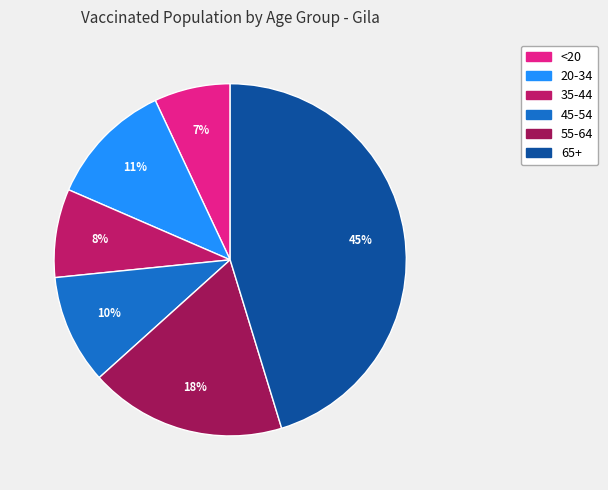

What percentage do 55-64 and 35-44 together represent?

26.2%